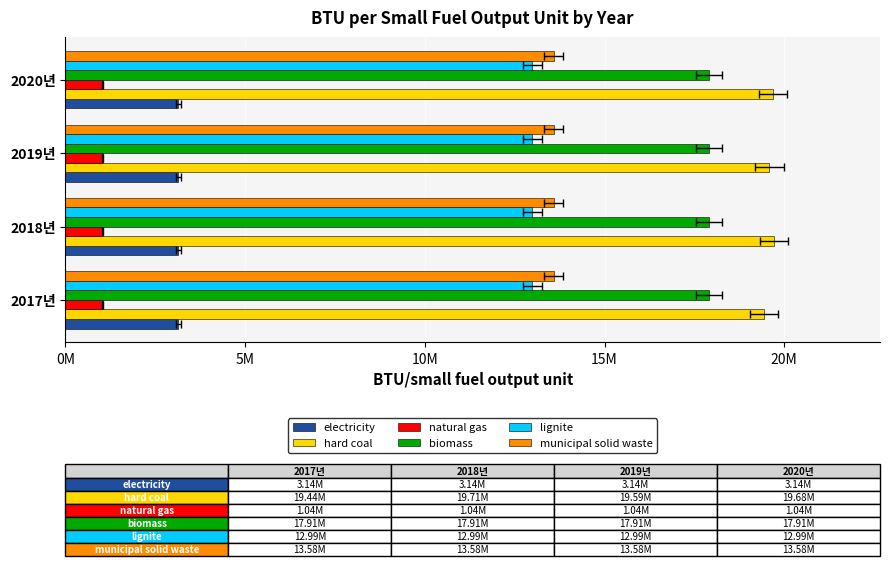

What is the maximum value shown in the chart?

19706896.0